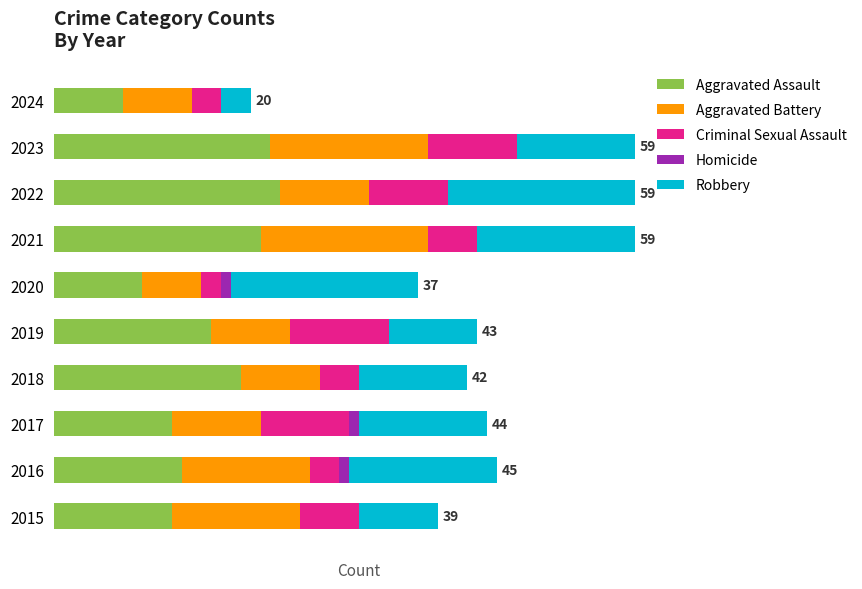

What are all the series names shown in the legend?

Aggravated Assault, Aggravated Battery, Criminal Sexual Assault, Homicide, Robbery